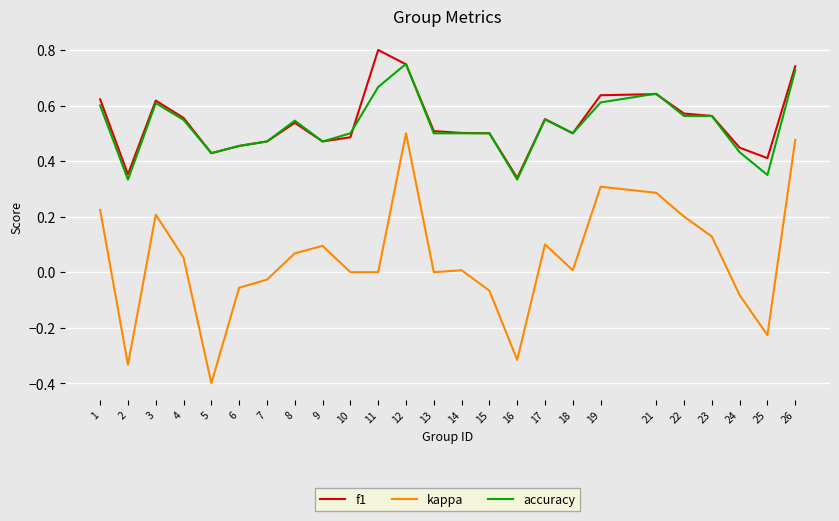

Which series has the largest total across all categories?

f1